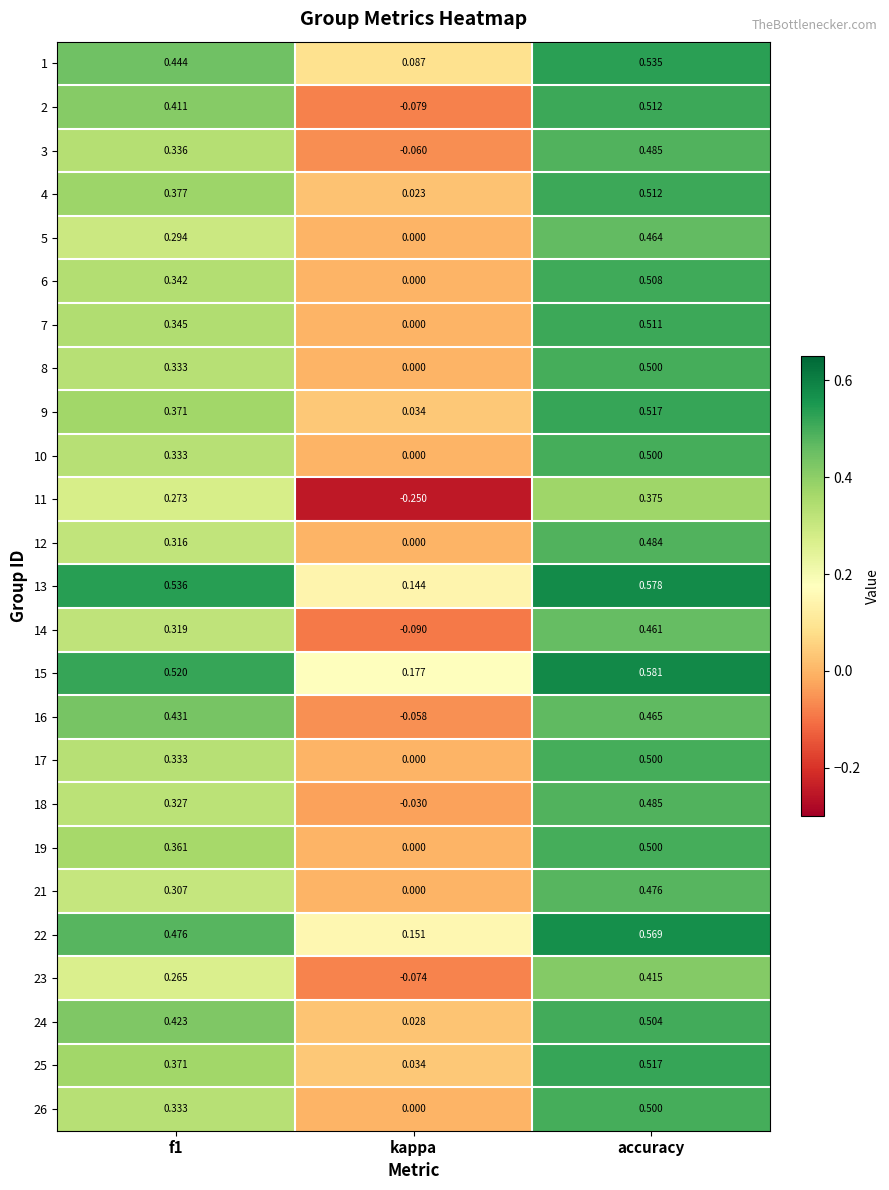

At which label is 12 closest to 0?

kappa